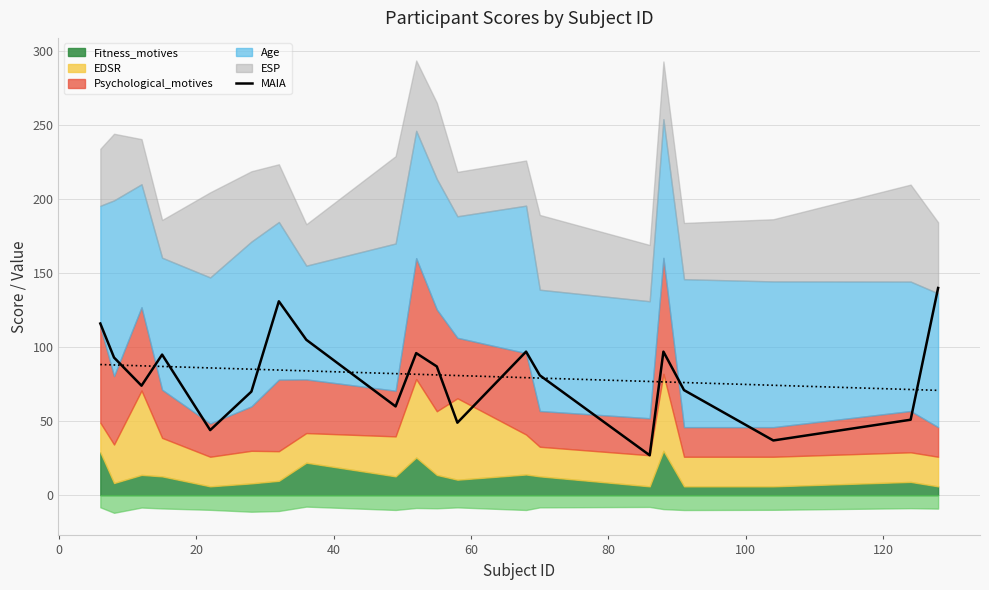

What is the minimum value for MAIA?

27